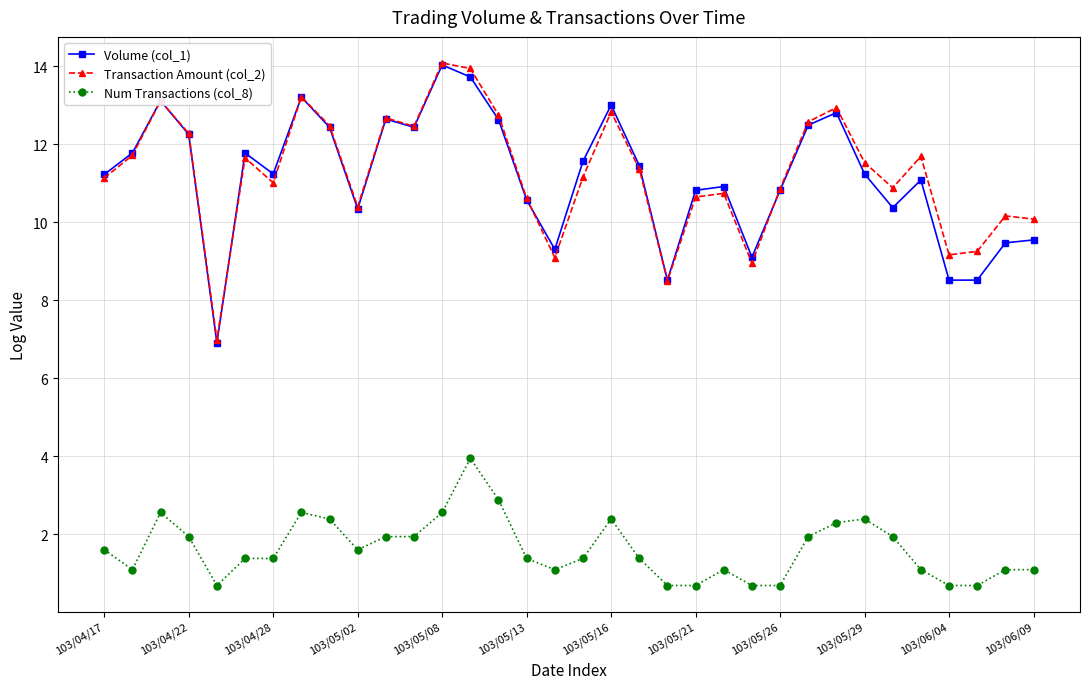

What are all the series names shown in the legend?

Volume (col_1), Transaction Amount (col_2), Num Transactions (col_8)